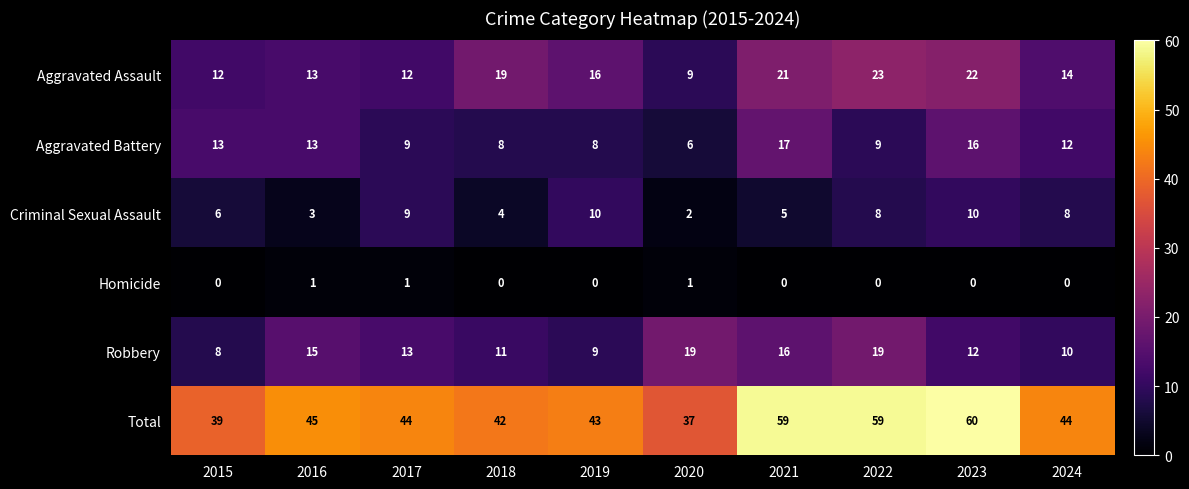

What is the sum of the Total values at 2022 and 2019?

102